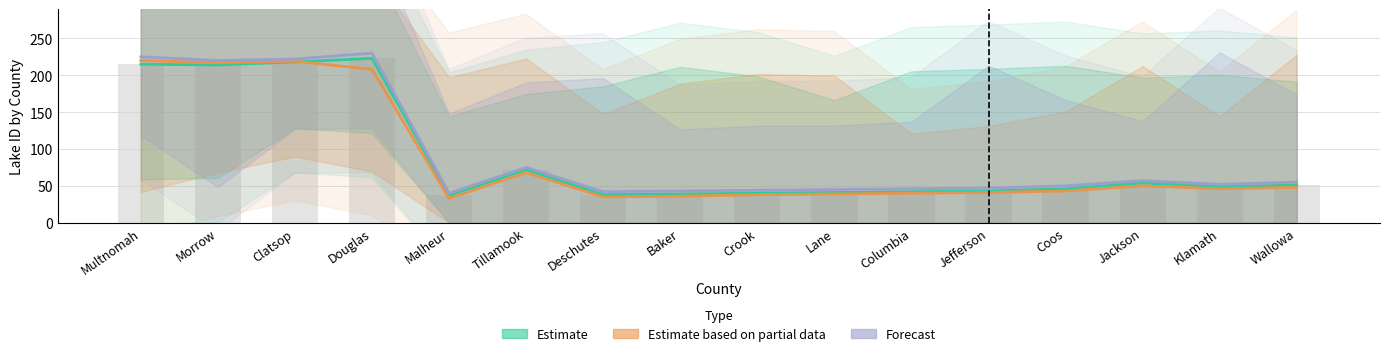

The Estimate based on partial data series shows 48 at Wallowa. True or false?

True